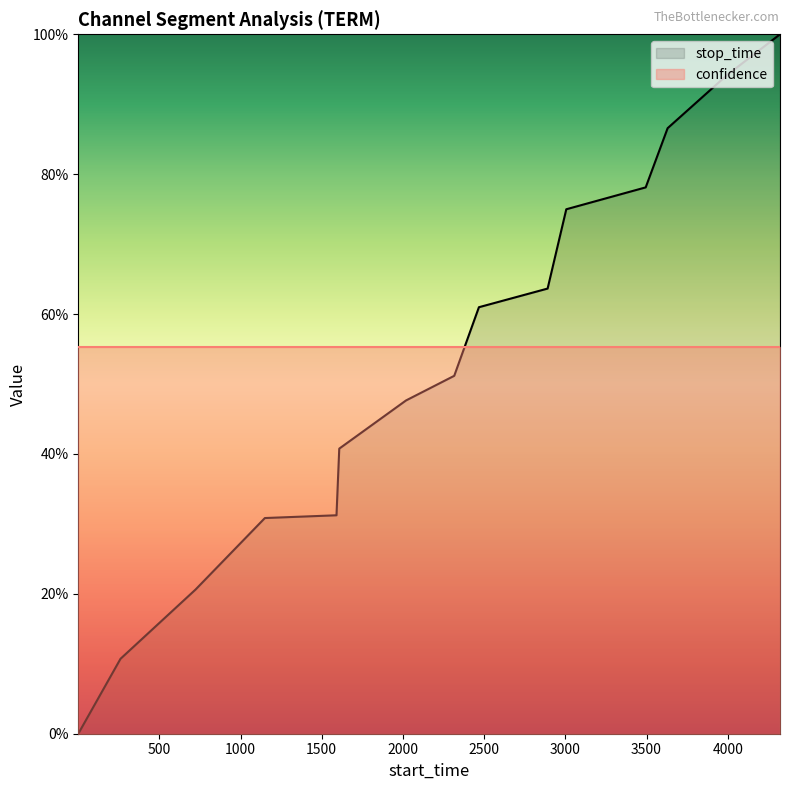

Which has a higher value, 261 or 2019?

2019